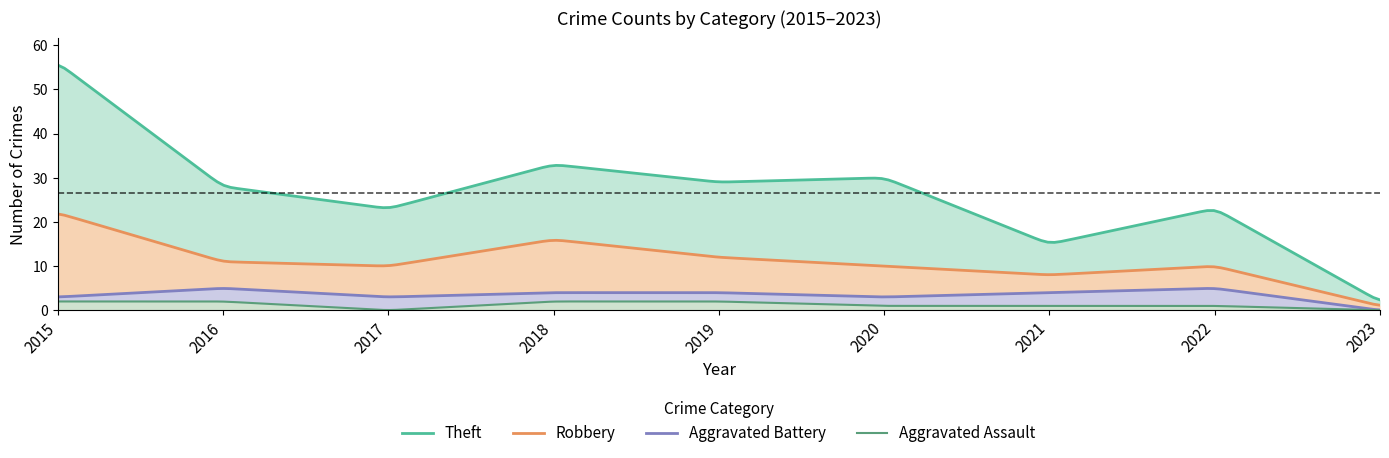

Is it true that Robbery equals 1 at 2023?

True